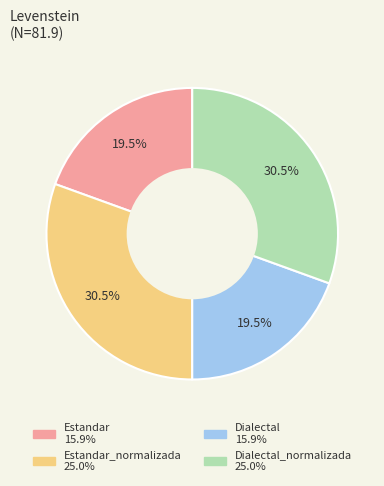

Does any single category account for the majority?

No